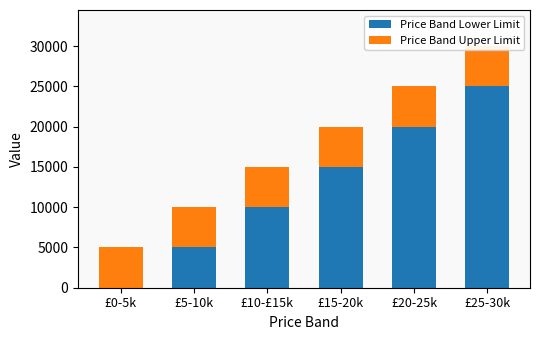

List the series in order of their overall mean, highest first.

Price Band Lower Limit, Price Band Upper Limit